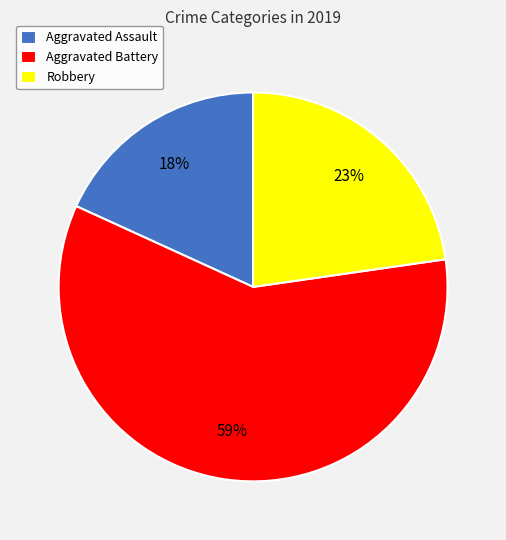

What is the ratio of the value at Aggravated Assault to the value at Robbery?

0.8